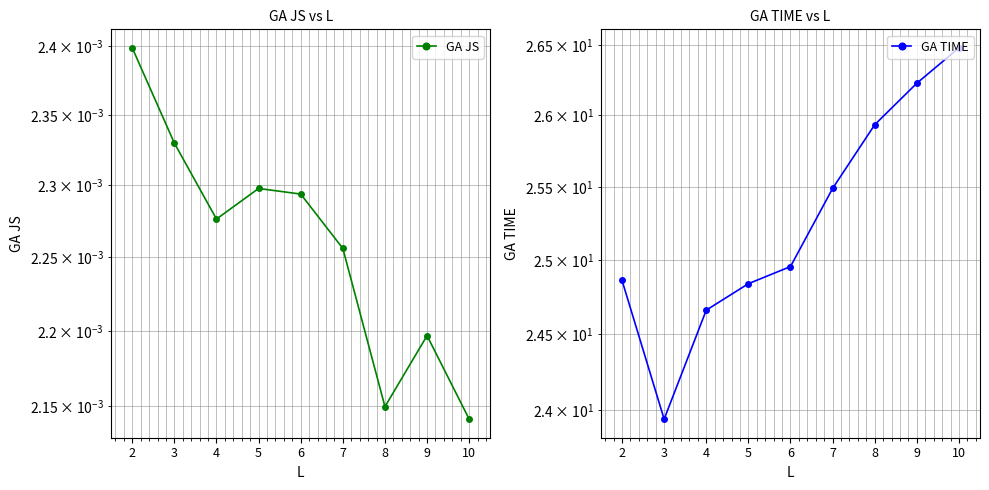

Where is the first local minimum for GA TIME?

3